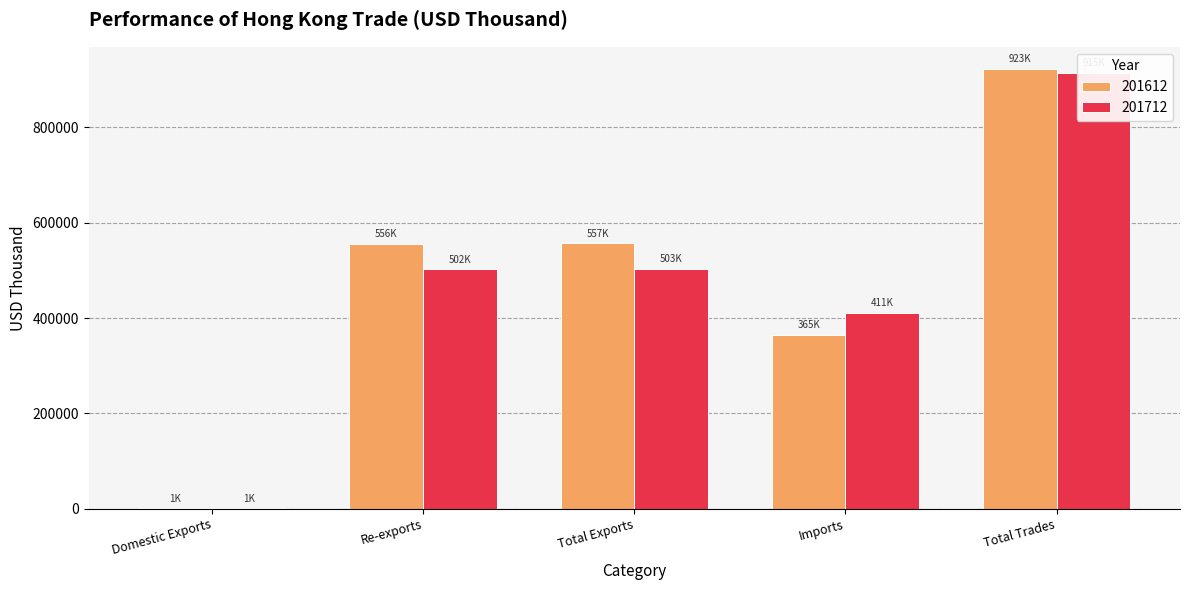

How many categories are shown in the chart?

5